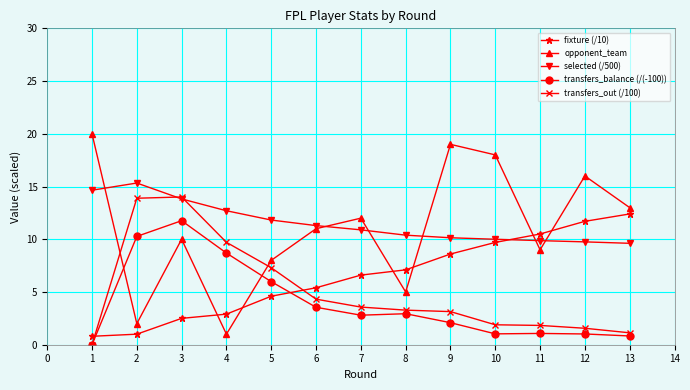

Which series has the largest range (max minus min)?

opponent_team